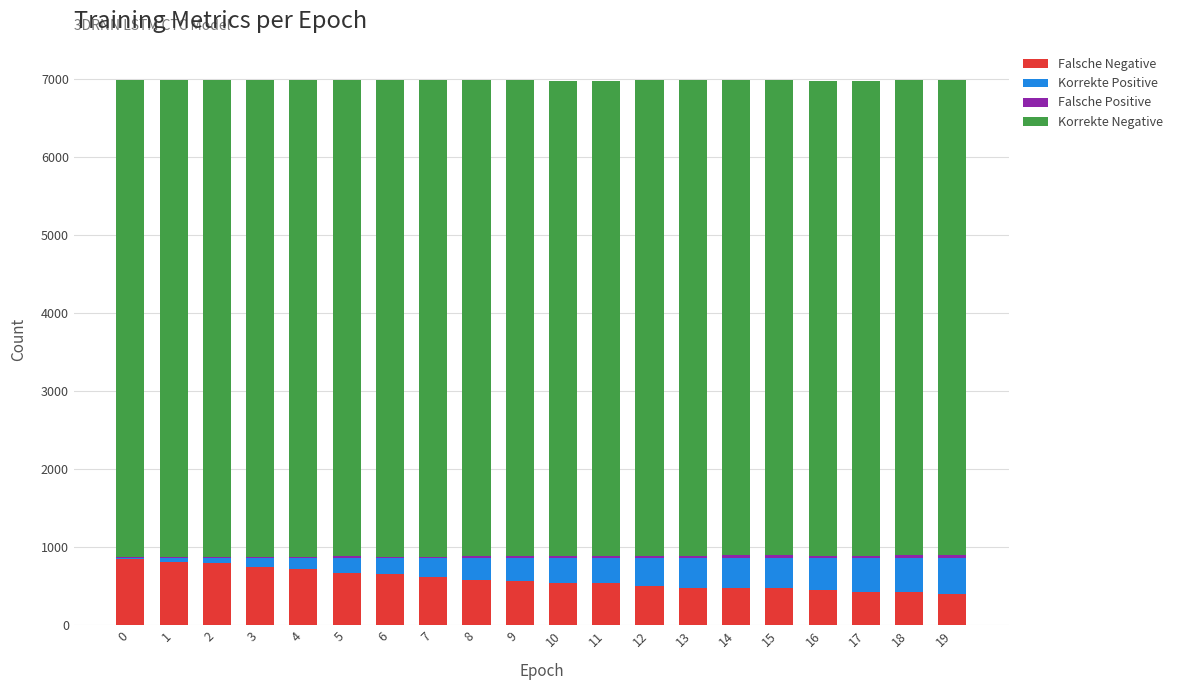

Rank the series by their maximum value, from lowest to highest.

Falsche Positive, Korrekte Positive, Falsche Negative, Korrekte Negative